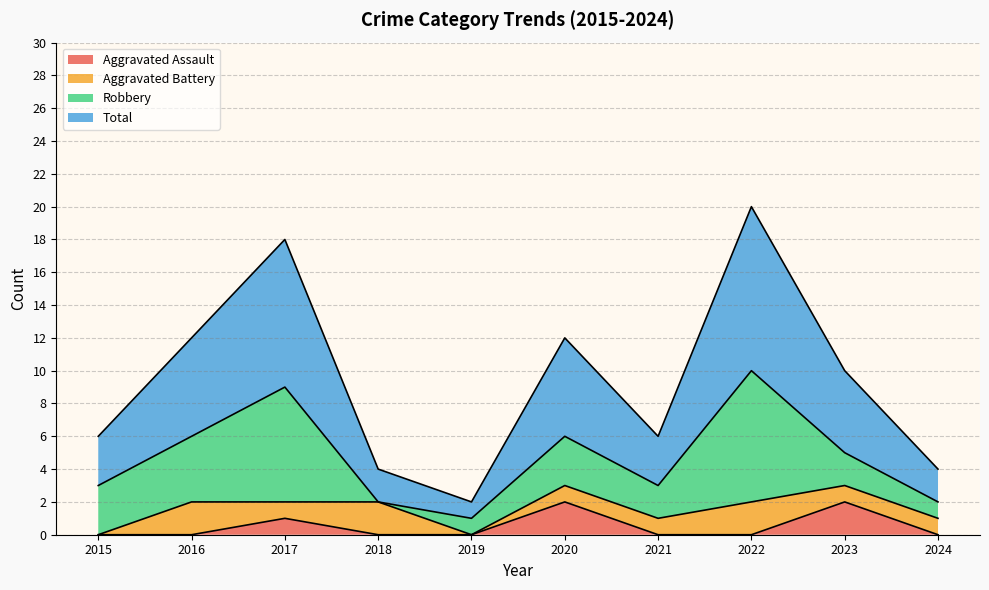

True or false: Aggravated Assault has a value of -1 at 2016.

False